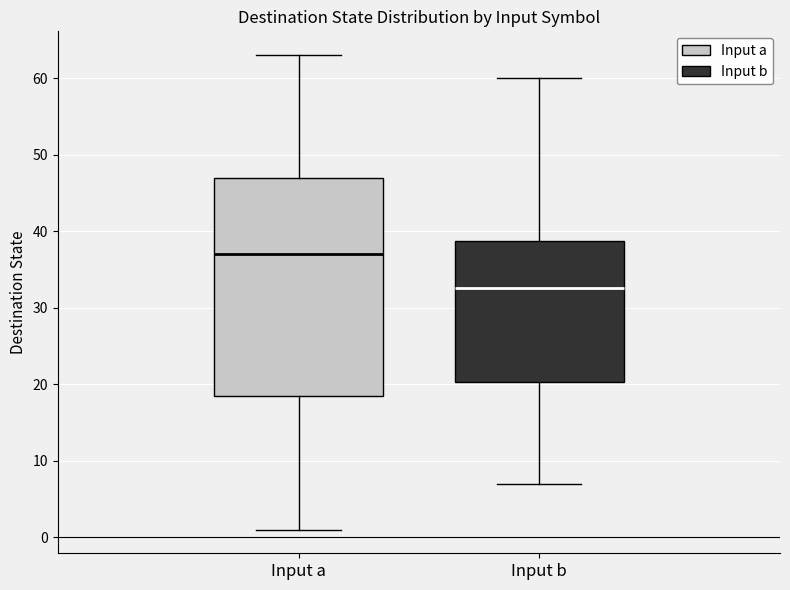

Reading left to right, read every box against the y-axis: the position of its median line, the range the box covers, and the ends of its whiskers. The values are not printed on the chart, so give them approximately, as read against the axis.

Input a: median 37, box 19 to 47, whiskers 1 to 63
Input b: median 33, box 20 to 39, whiskers 7 to 60